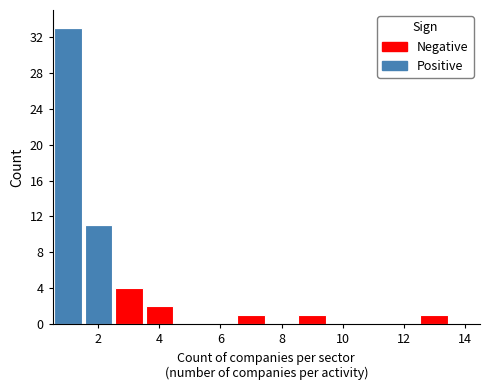

Reading left to right, list every stacked bar in this chart as the range it spans on the x-axis followed by its total height. Neither the bar edges nor the heights are printed on the chart, so give them approximately, as read against the axes.

0.5 to 1.5: 33
1.5 to 2.5: 11
2.5 to 3.5: 4
3.5 to 4.5: 2
4.5 to 5.5: 0
5.5 to 6.5: 0
6.5 to 7.5: 1
7.5 to 8.5: 0
8.5 to 9.5: 1
9.5 to 10.5: 0
10.5 to 11.5: 0
11.5 to 12.5: 0
12.5 to 13.5: 1
13.5 to 14.5: 0